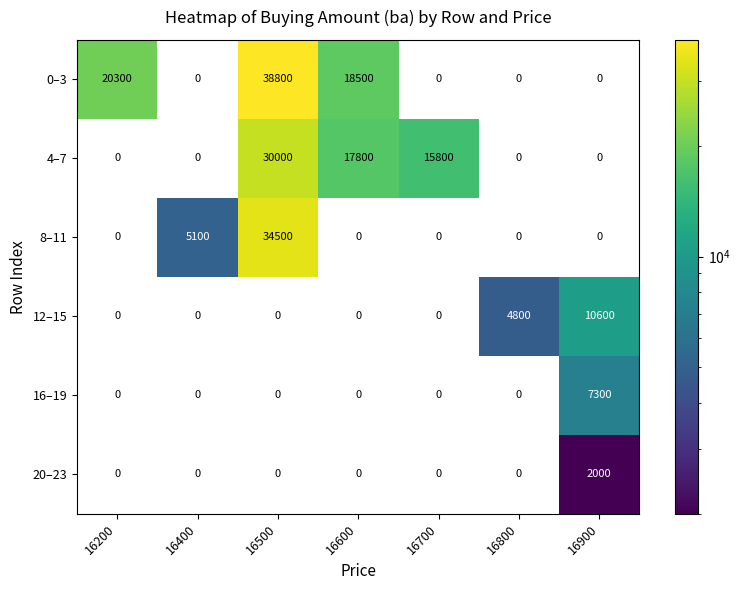

Which category has the highest value in the 0–3 series?

16500